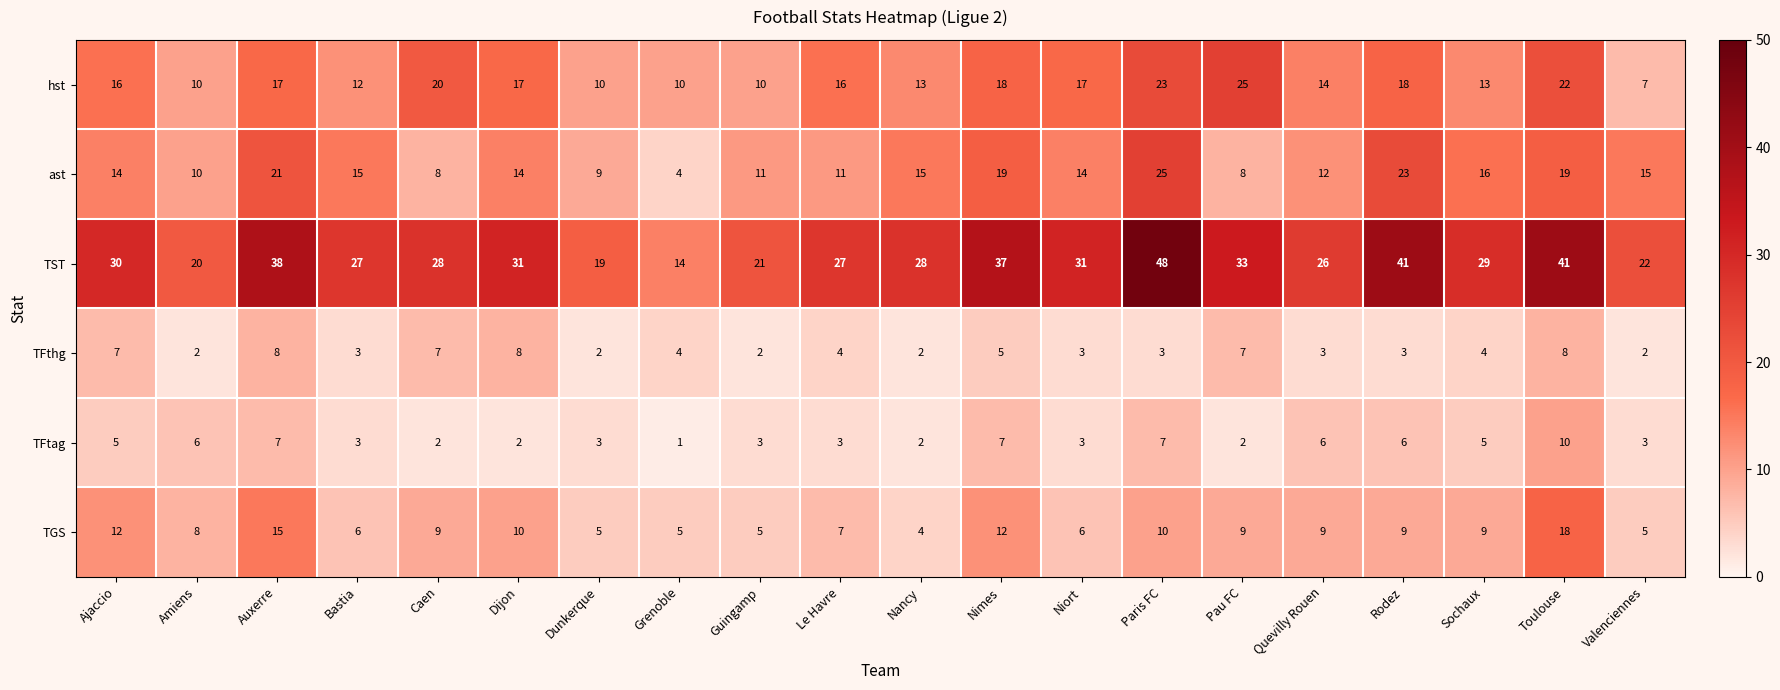

Which series has the largest range (max minus min)?

TST